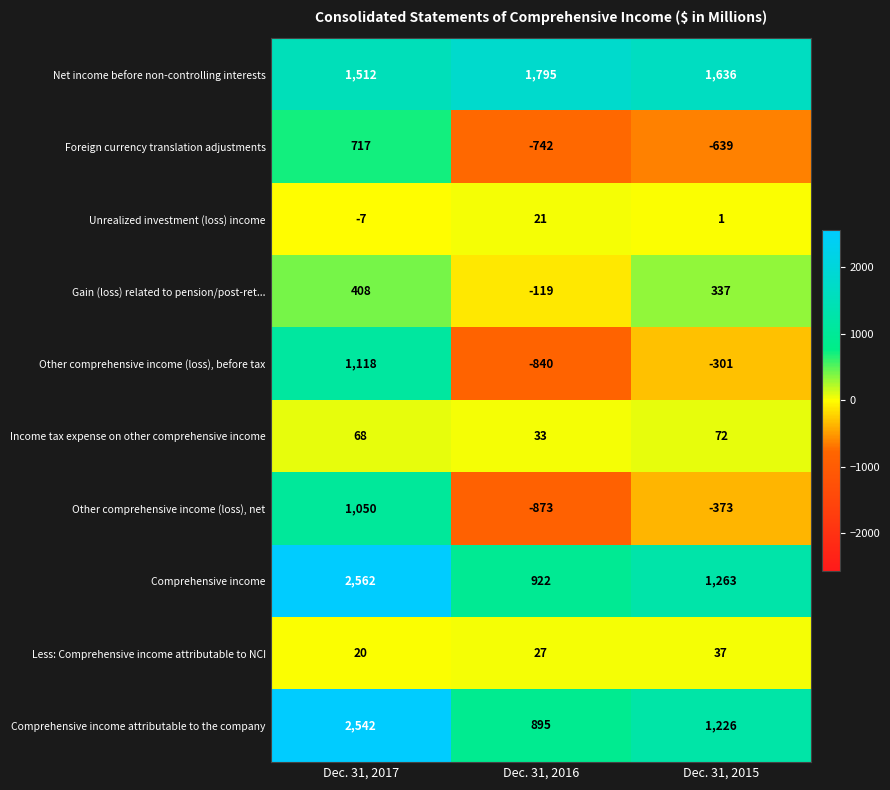

Reading left to right, transcribe all the data shown in this chart.

Net income before non-controlling interests: Dec. 31, 2017=1512	Dec. 31, 2016=1795	Dec. 31, 2015=1636
Foreign currency translation adjustments: Dec. 31, 2017=717	Dec. 31, 2016=-742	Dec. 31, 2015=-639
Unrealized investment (loss) income: Dec. 31, 2017=-7	Dec. 31, 2016=21	Dec. 31, 2015=1
Gain (loss) related to pension/post-ret...: Dec. 31, 2017=408	Dec. 31, 2016=-119	Dec. 31, 2015=337
Other comprehensive income (loss), before tax: Dec. 31, 2017=1118	Dec. 31, 2016=-840	Dec. 31, 2015=-301
Income tax expense on other comprehensive income: Dec. 31, 2017=68	Dec. 31, 2016=33	Dec. 31, 2015=72
Other comprehensive income (loss), net: Dec. 31, 2017=1050	Dec. 31, 2016=-873	Dec. 31, 2015=-373
Comprehensive income: Dec. 31, 2017=2562	Dec. 31, 2016=922	Dec. 31, 2015=1263
Less: Comprehensive income attributable to NCI: Dec. 31, 2017=20	Dec. 31, 2016=27	Dec. 31, 2015=37
Comprehensive income attributable to the company: Dec. 31, 2017=2542	Dec. 31, 2016=895	Dec. 31, 2015=1226